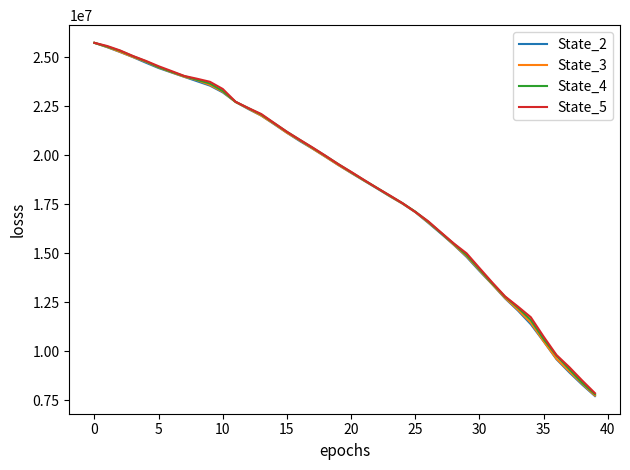

Which series has the largest range (max minus min)?

State_2